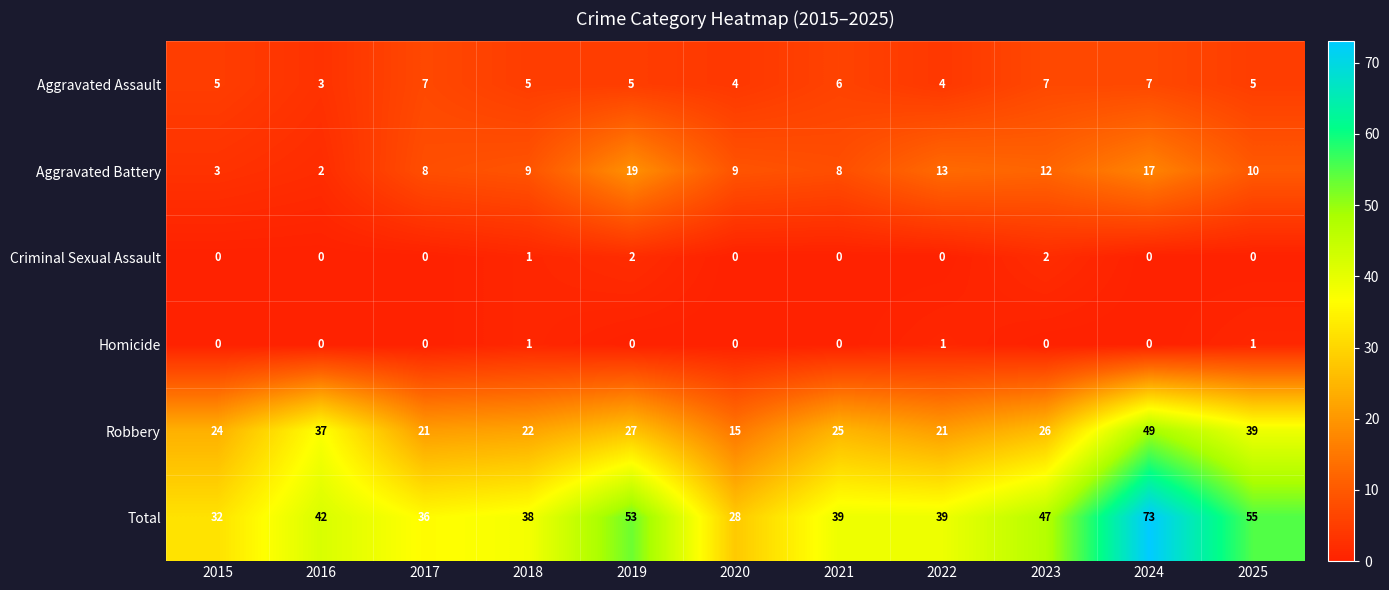

Between 2016 and 2018, which series saw the biggest shift?

Robbery